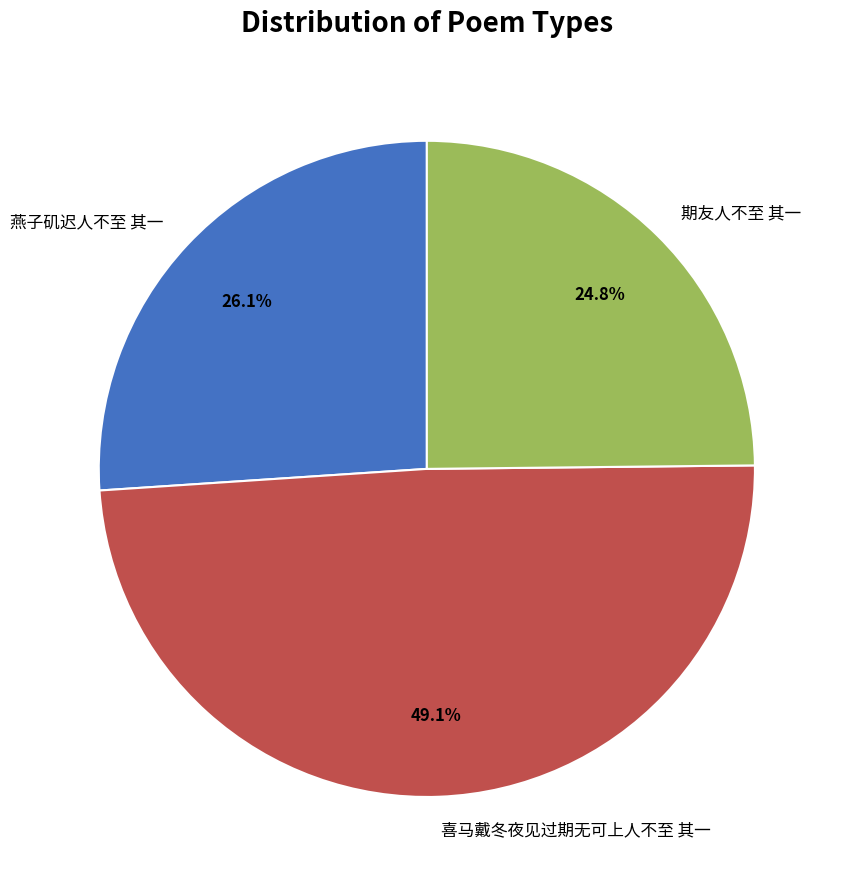

To the nearest percent, what portion does 燕子矶迟人不至 其一 represent?

26%